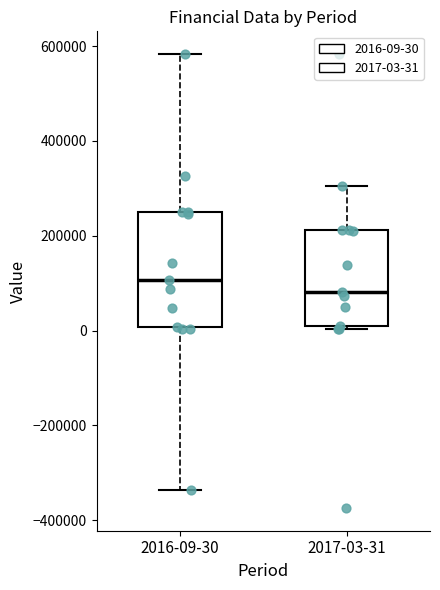

Where does the median line of the box for 2017-03-31 sit on the y-axis? The values are not printed on the chart, so give them approximately, as read against the axis.

80000